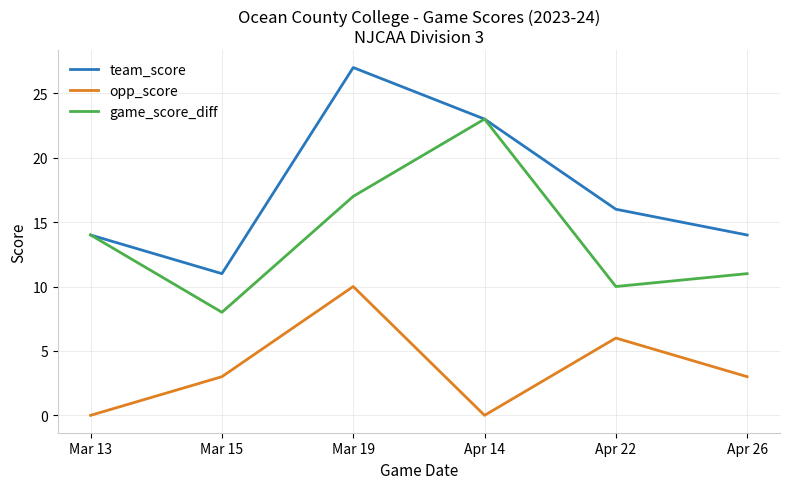

List the series in order of their peak value, highest first.

team_score, game_score_diff, opp_score